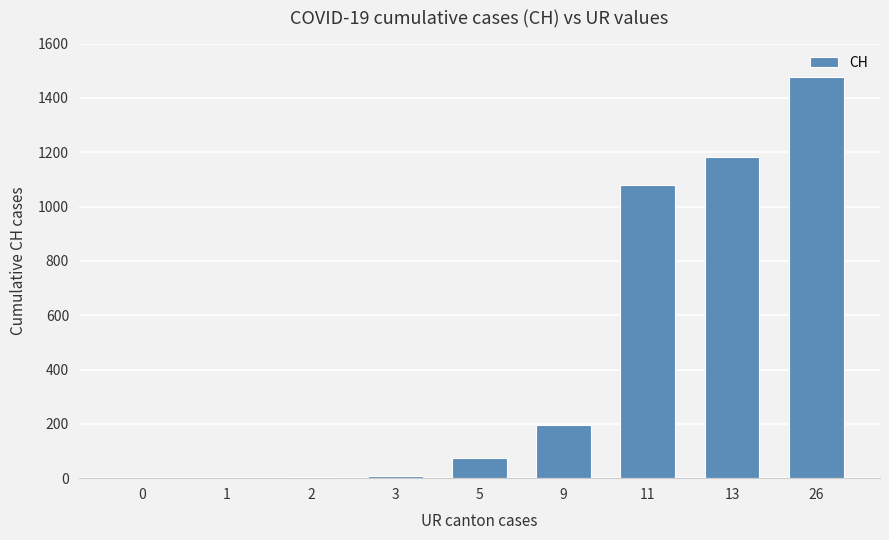

How many data points does each series have?

9